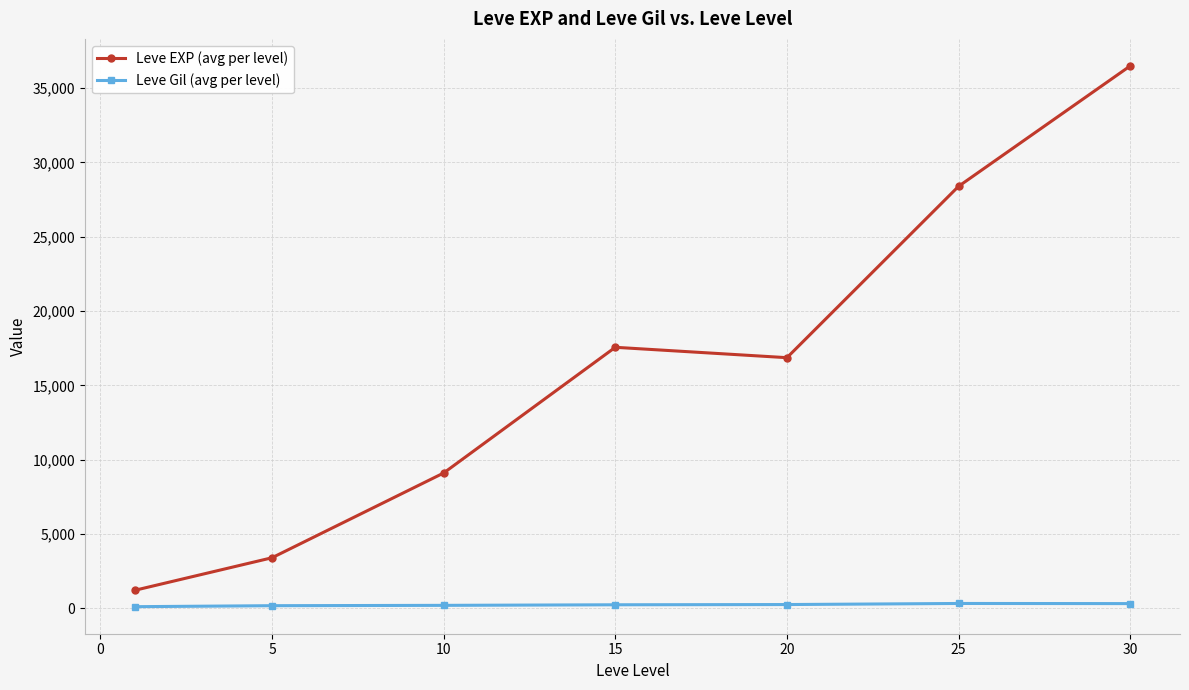

What is the average value of the Leve EXP (avg per level) series?

16148.5